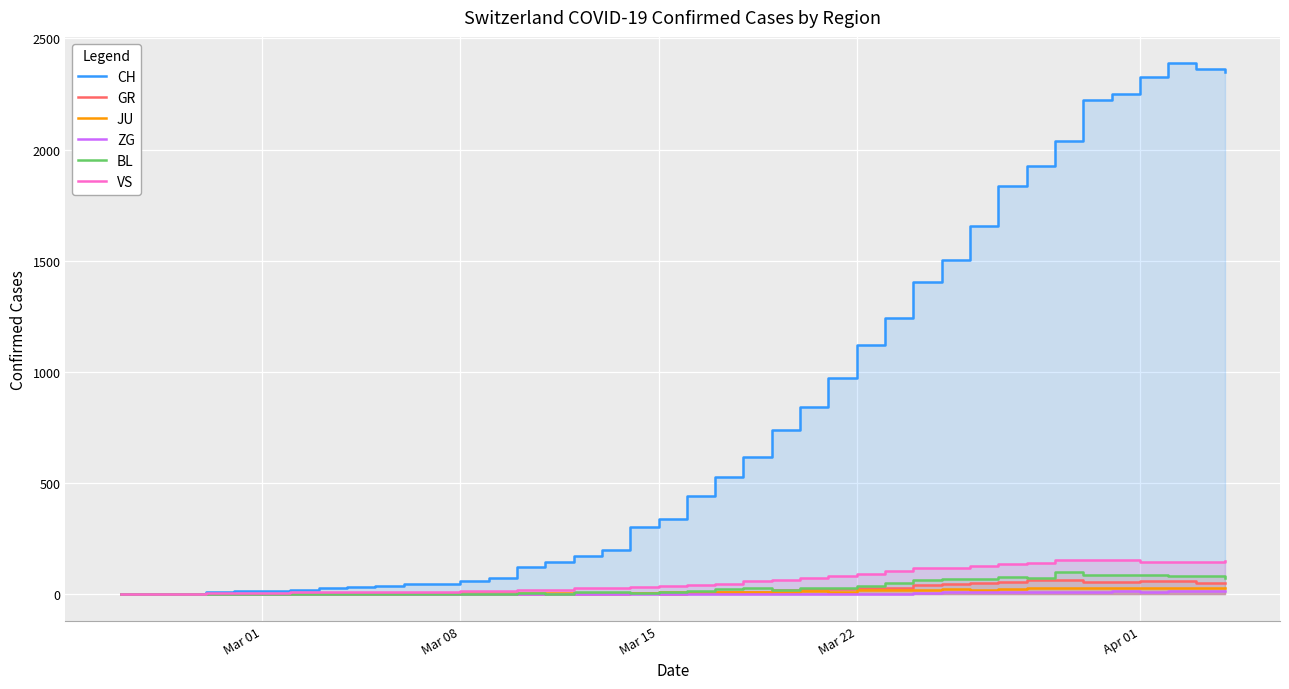

True or false: VS and CH cross at least once.

False